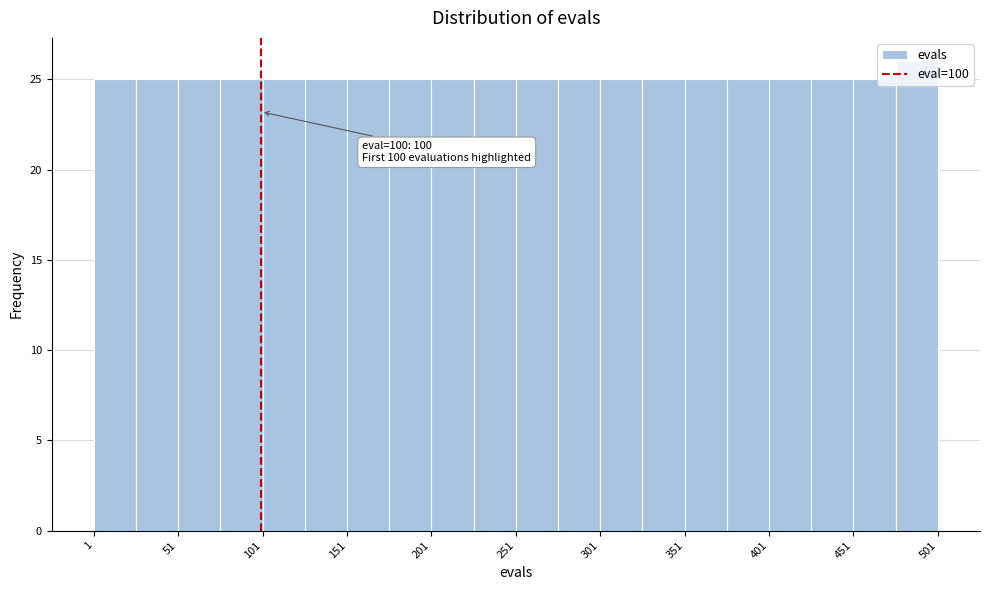

Which range on the x-axis has the tallest bar?

476 to 501